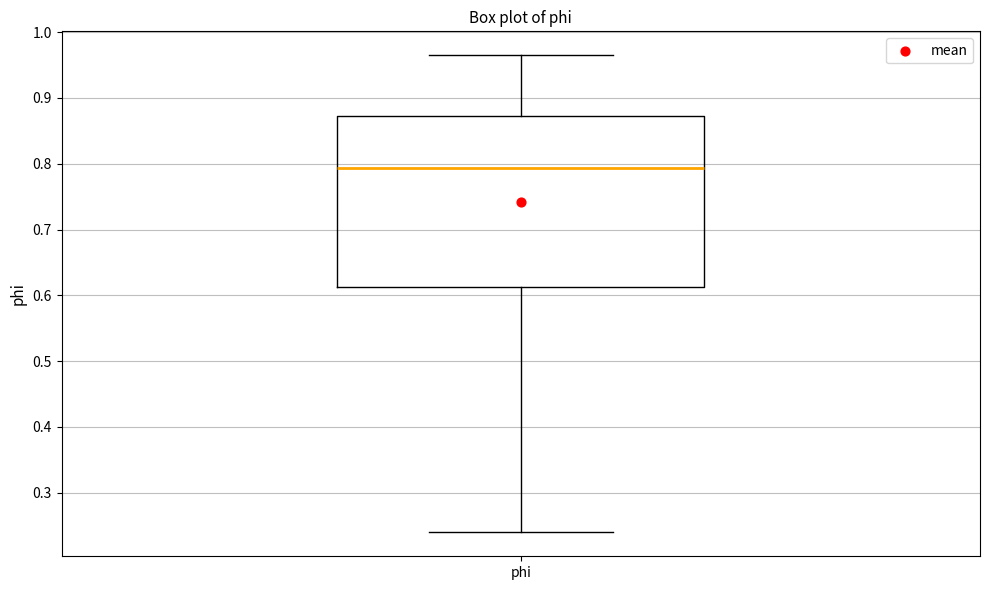

Where does the median line of the box for phi sit on the y-axis? The values are not printed on the chart, so give them approximately, as read against the axis.

0.79